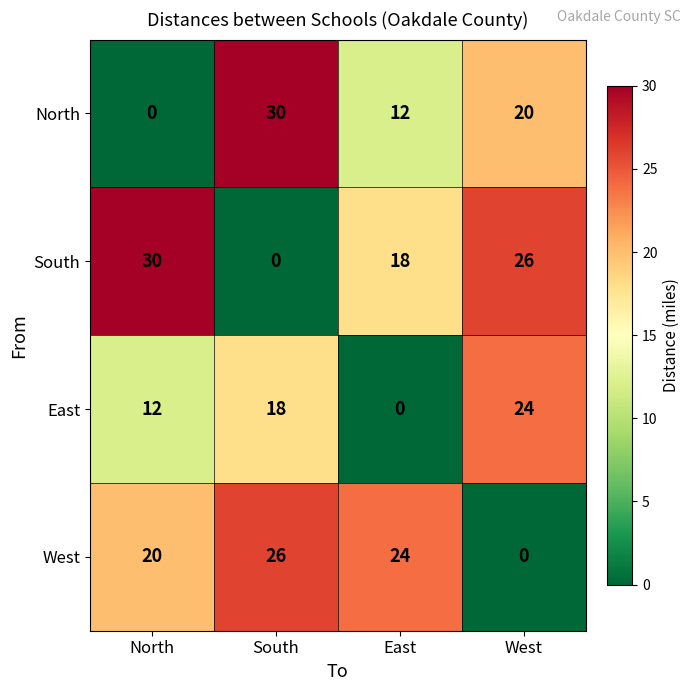

Which series has the largest total across all categories?

South